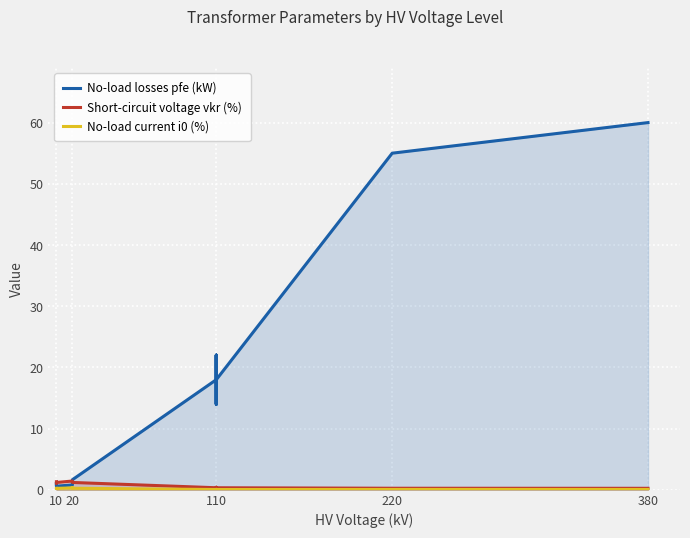

What are all the series names shown in the legend?

No-load losses pfe (kW), Short-circuit voltage vkr (%), No-load current i0 (%)